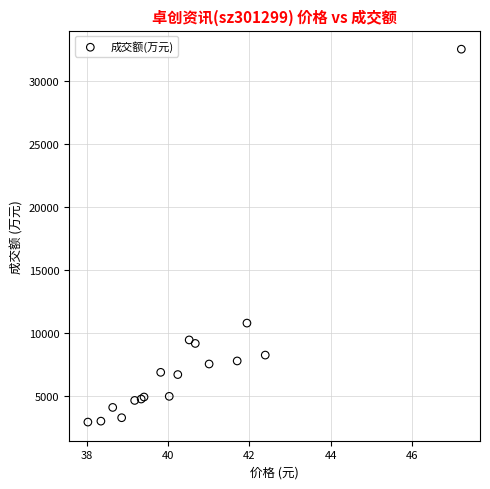

What Y value in the scatter plot is closest to 17710?

10770